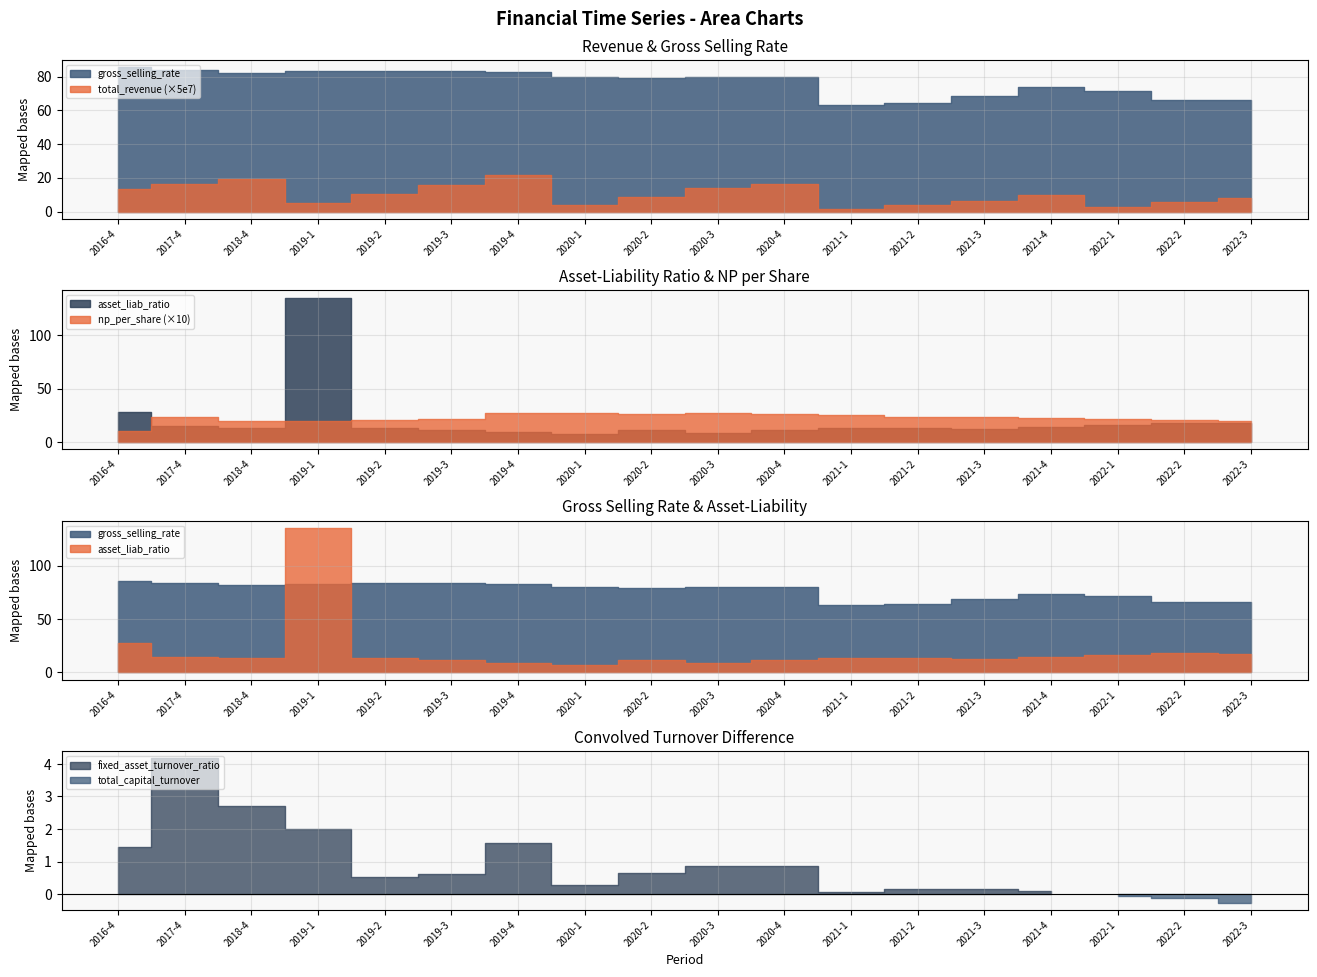

True or false: np_per_share and total_capital_turnover intersect in this chart.

False